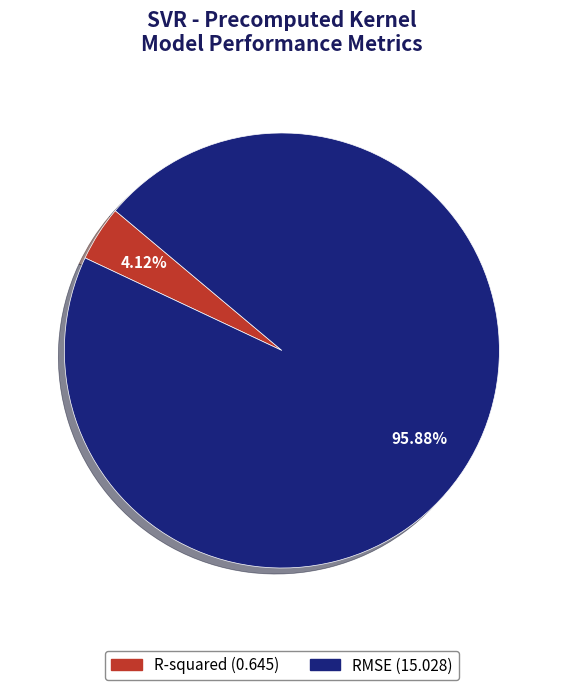

To the nearest percent, what is the difference between the largest and smallest slice percentages?

92%